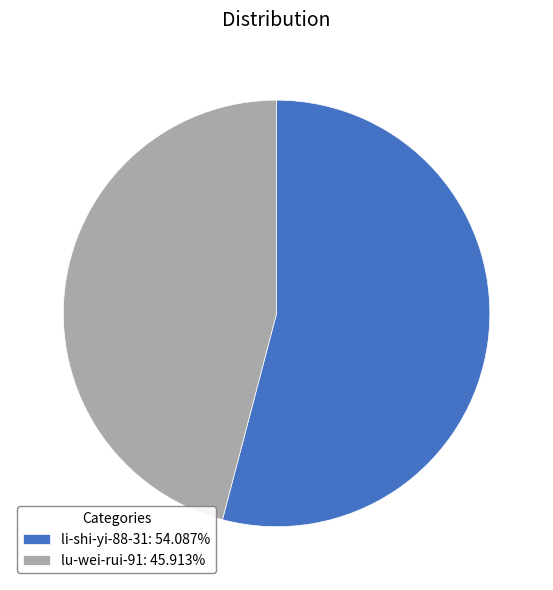

How many segments does this pie chart have?

2